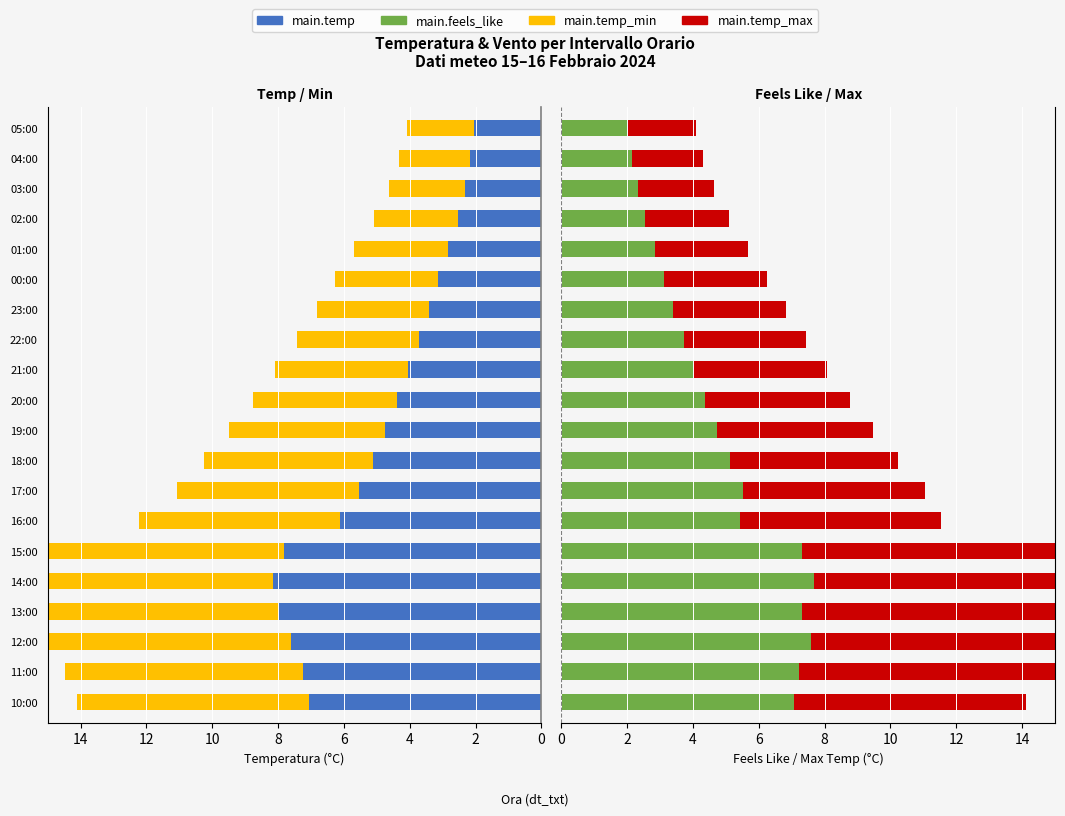

What is the label of the 12th bar from the right?

18:00